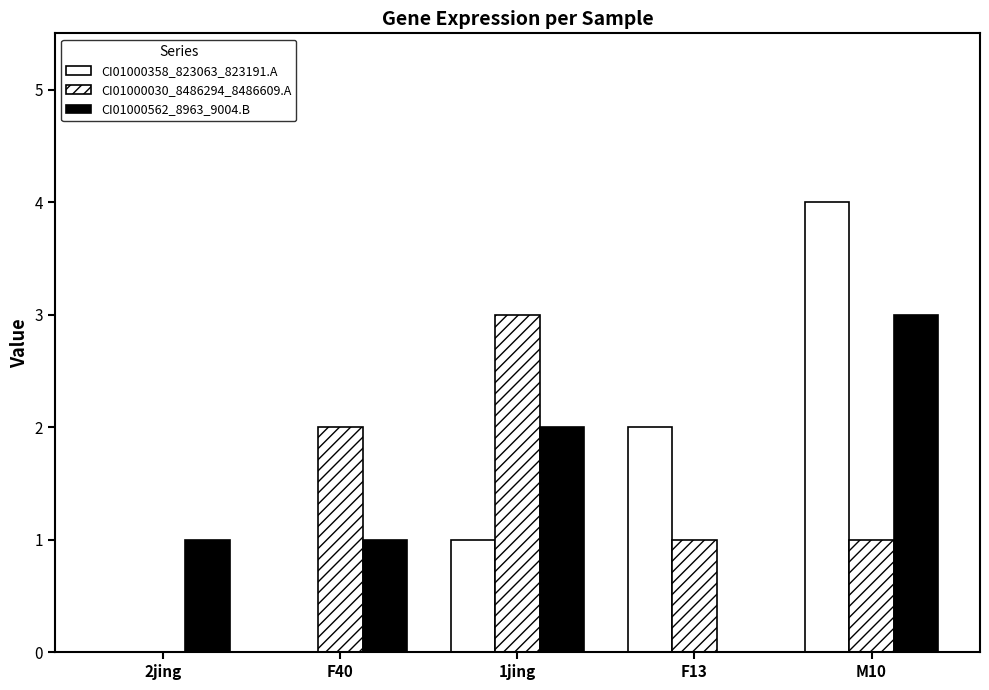

Are the bars grouped side by side (vs. stacked)?

Yes